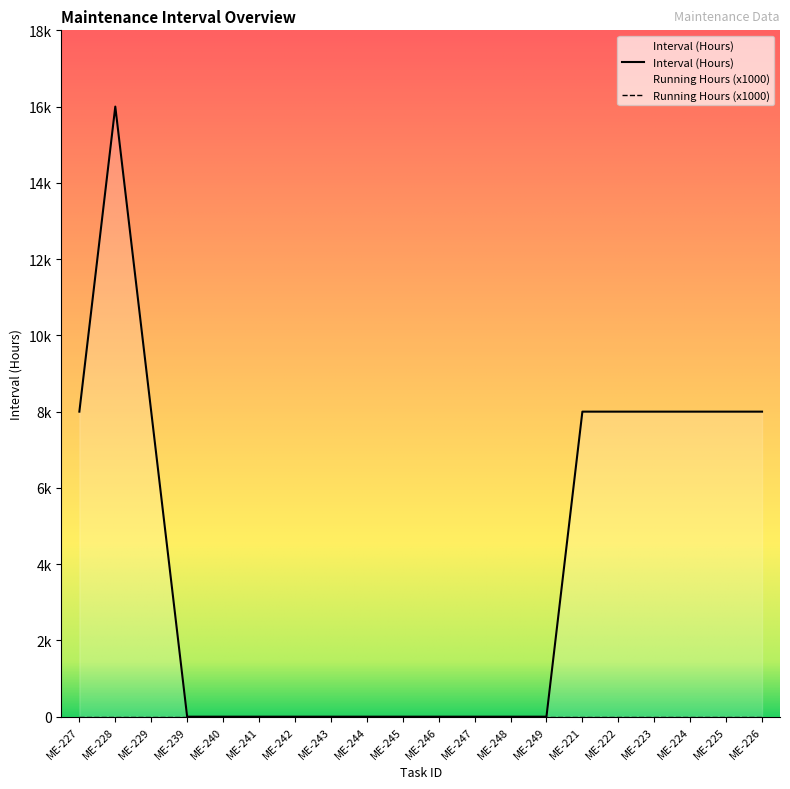

Reading left to right, what are all the values shown in this chart?

8000	16000	8000	0	0	0	0	0	0	0	0	0	0	0	8000	8000	8000	8000	8000	8000